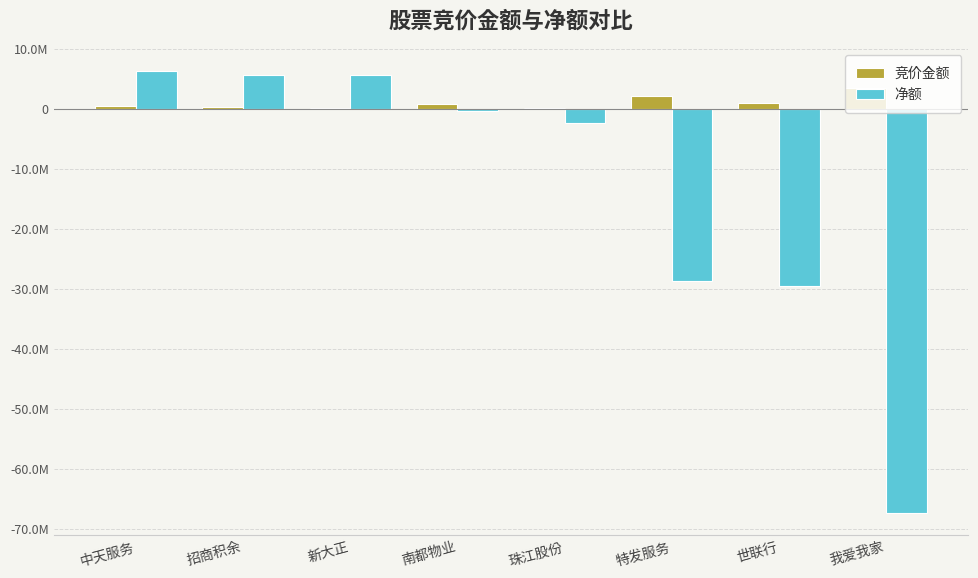

Reading left to right, list all the values displayed in this chart.

竞价金额: 432430	294550	60939	715088	157520	2094444	887530	3349302
净额: 6313860	5650735	5587860	-353918	-2362354	-28716111	-29622268	-67421411